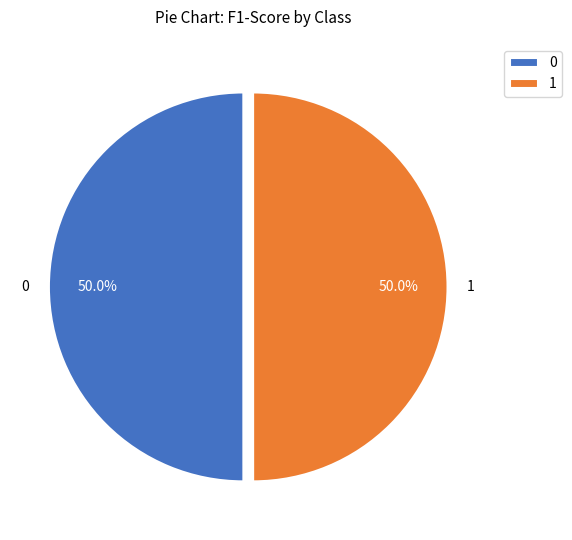

What is the total percentage of 0 and 1?

100.0%